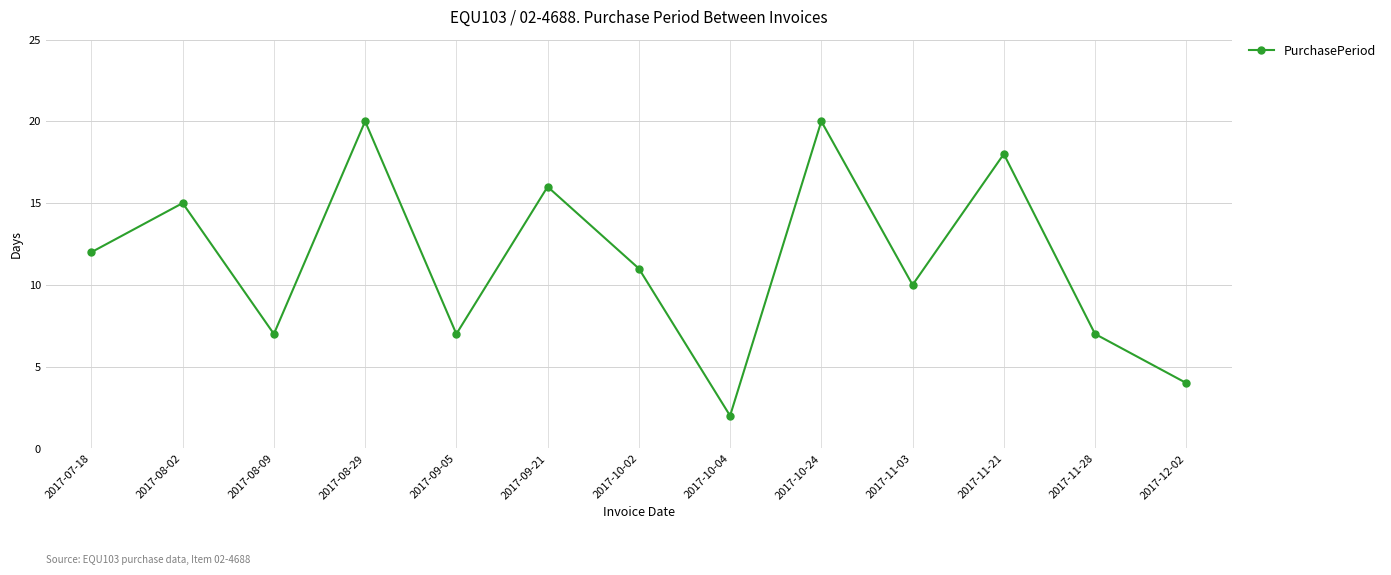

What is the change in value from 2017-09-21 to 2017-12-02?

-12